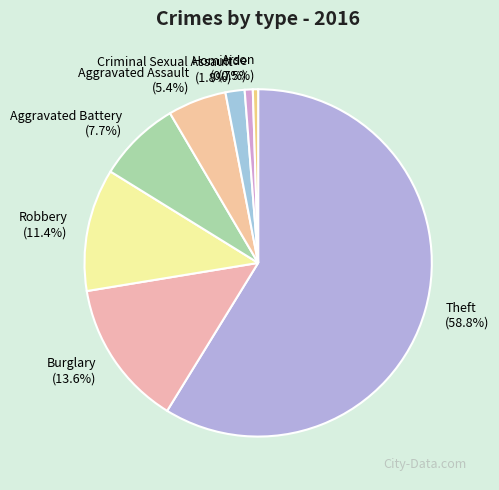

What is the majority slice?

Theft